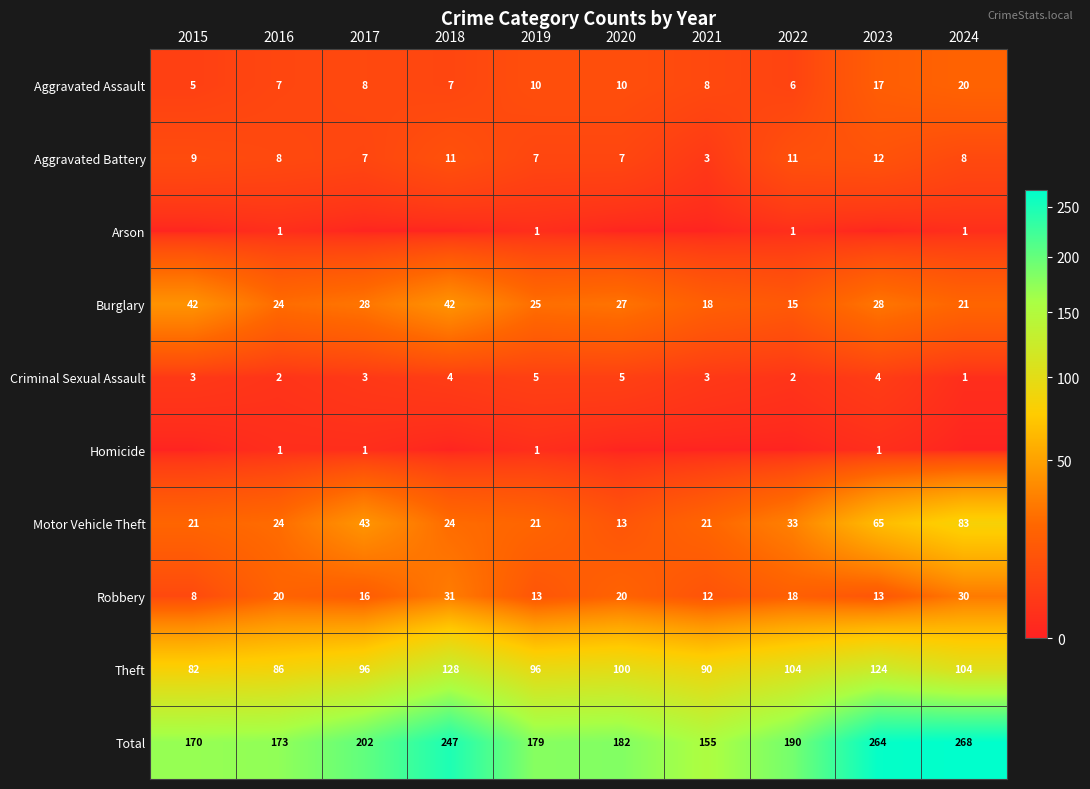

At which label does Robbery first exceed 18?

2016